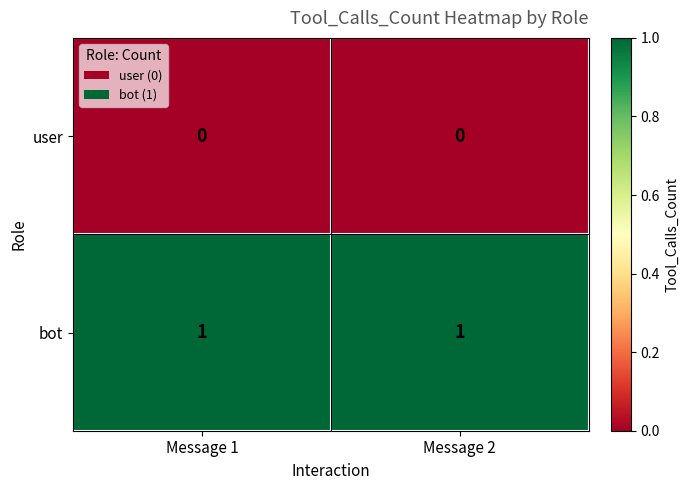

Is the value of bot at Message 1 greater than the value of user at Message 2?

Yes